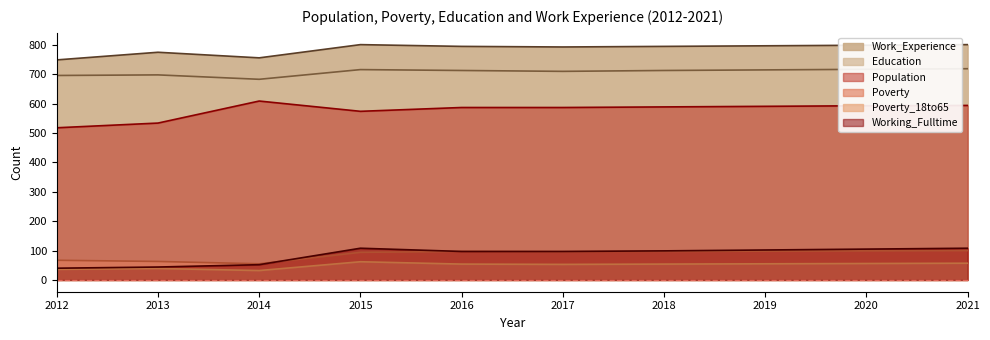

True or false: Poverty_18to65 and Education cross at least once.

False